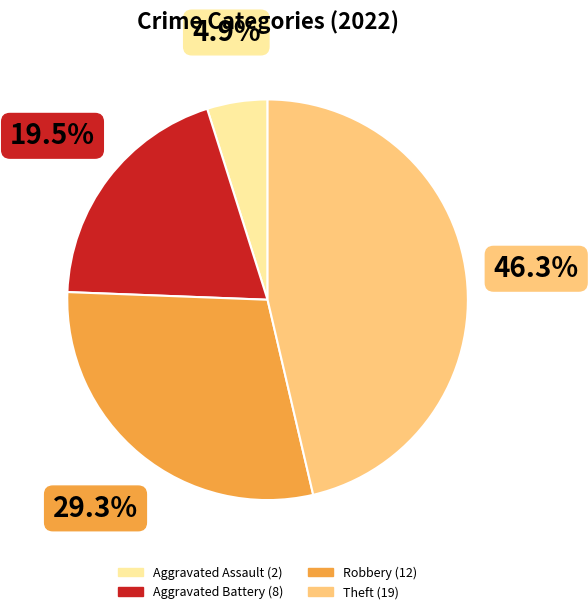

What percentage do Aggravated Battery and Robbery together represent?

48.8%